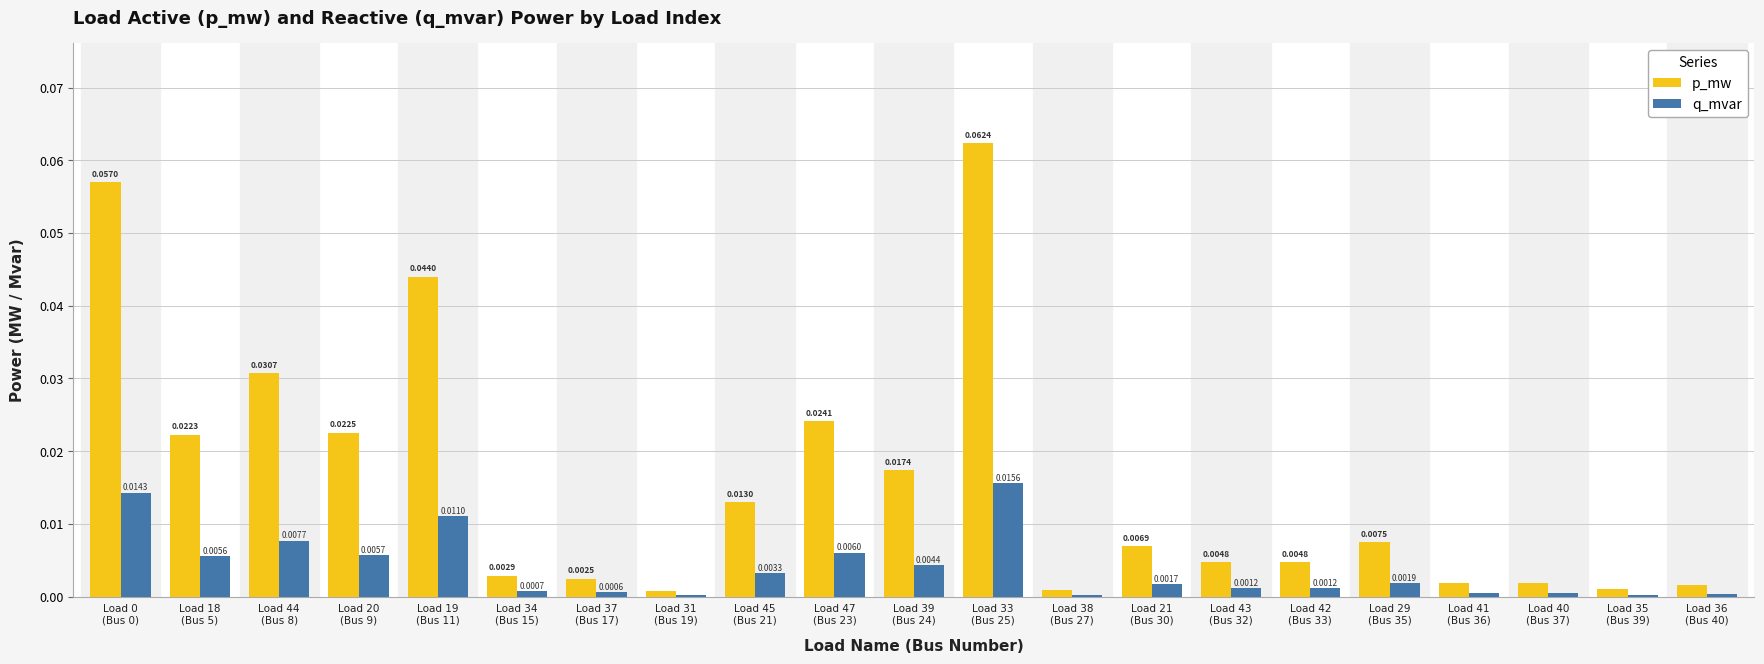

Which series has the largest total across all categories?

p_mw